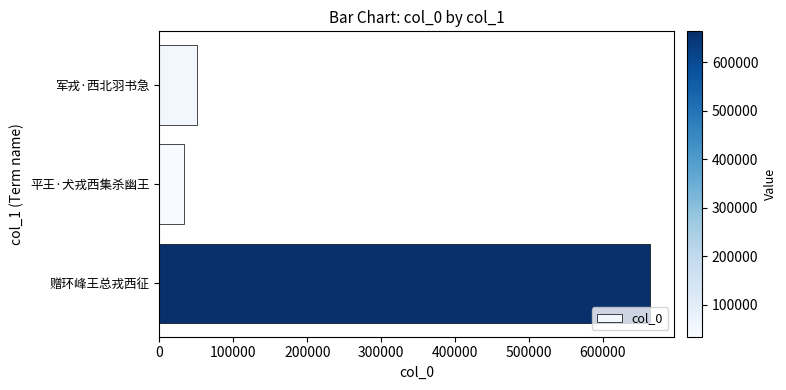

Which has a higher value, 军戎·西北羽书急 or 赠环峰王总戎西征?

赠环峰王总戎西征